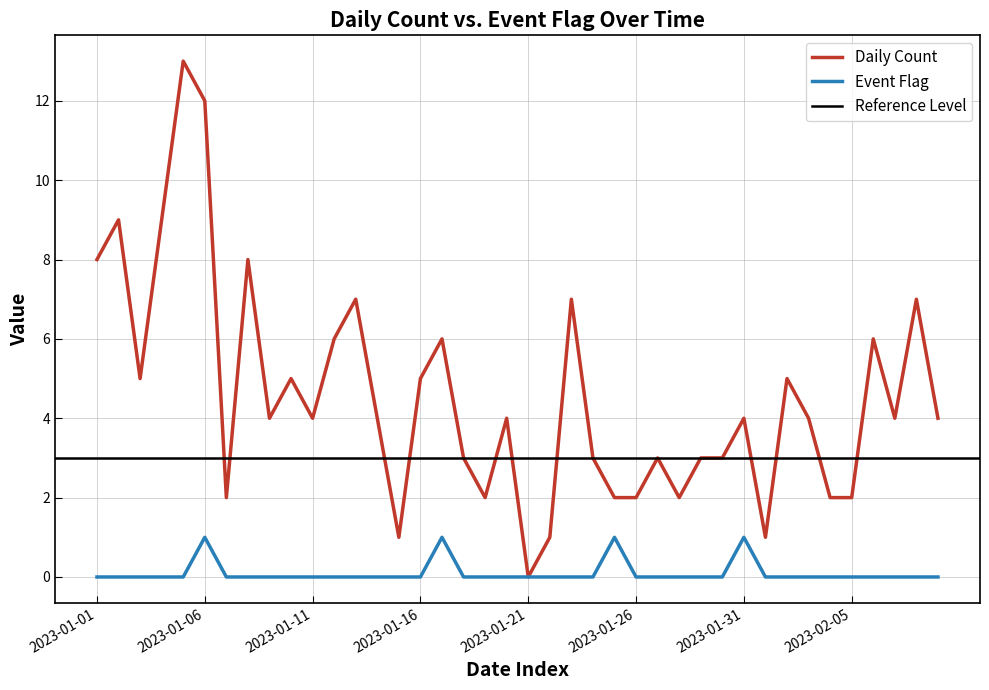

Reading left to right, what are all the values shown in this chart?

Daily Count: 2023-01-01=8	2023-01-02=9	2023-01-03=5	2023-01-04=9	2023-01-05=13	2023-01-06=12	2023-01-07=2	2023-01-08=8	2023-01-09=4	2023-01-10=5	2023-01-11=4	2023-01-12=6	2023-01-13=7	2023-01-14=4	2023-01-15=1	2023-01-16=5	2023-01-17=6	2023-01-18=3	2023-01-19=2	2023-01-20=4	2023-01-21=0	2023-01-22=1	2023-01-23=7	2023-01-24=3	2023-01-25=2	2023-01-26=2	2023-01-27=3	2023-01-28=2	2023-01-29=3	2023-01-30=3	2023-01-31=4	2023-02-01=1	2023-02-02=5	2023-02-03=4	2023-02-04=2	2023-02-05=2	2023-02-06=6	2023-02-07=4	2023-02-08=7	2023-02-09=4
Event Flag: 2023-01-01=0	2023-01-02=0	2023-01-03=0	2023-01-04=0	2023-01-05=0	2023-01-06=1	2023-01-07=0	2023-01-08=0	2023-01-09=0	2023-01-10=0	2023-01-11=0	2023-01-12=0	2023-01-13=0	2023-01-14=0	2023-01-15=0	2023-01-16=0	2023-01-17=1	2023-01-18=0	2023-01-19=0	2023-01-20=0	2023-01-21=0	2023-01-22=0	2023-01-23=0	2023-01-24=0	2023-01-25=1	2023-01-26=0	2023-01-27=0	2023-01-28=0	2023-01-29=0	2023-01-30=0	2023-01-31=1	2023-02-01=0	2023-02-02=0	2023-02-03=0	2023-02-04=0	2023-02-05=0	2023-02-06=0	2023-02-07=0	2023-02-08=0	2023-02-09=0